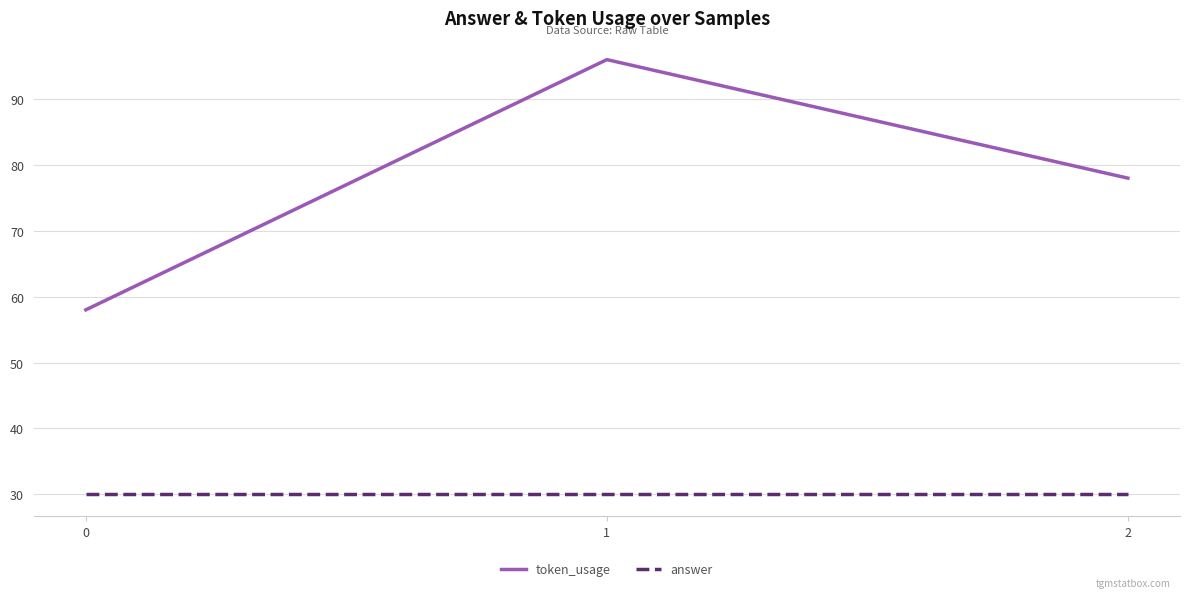

Which series has the largest total across all categories?

token_usage